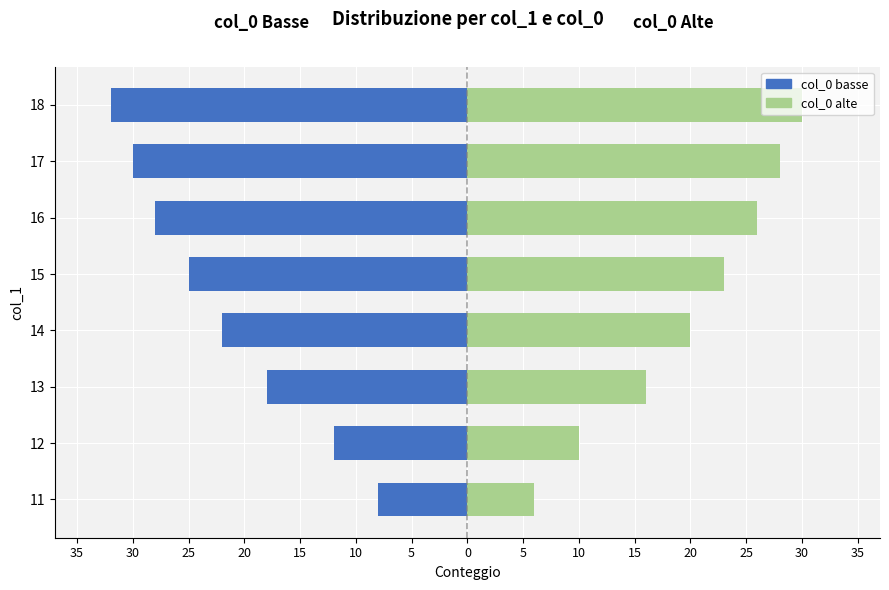

What is the maximum value for col_0 (sinistra)?

-8